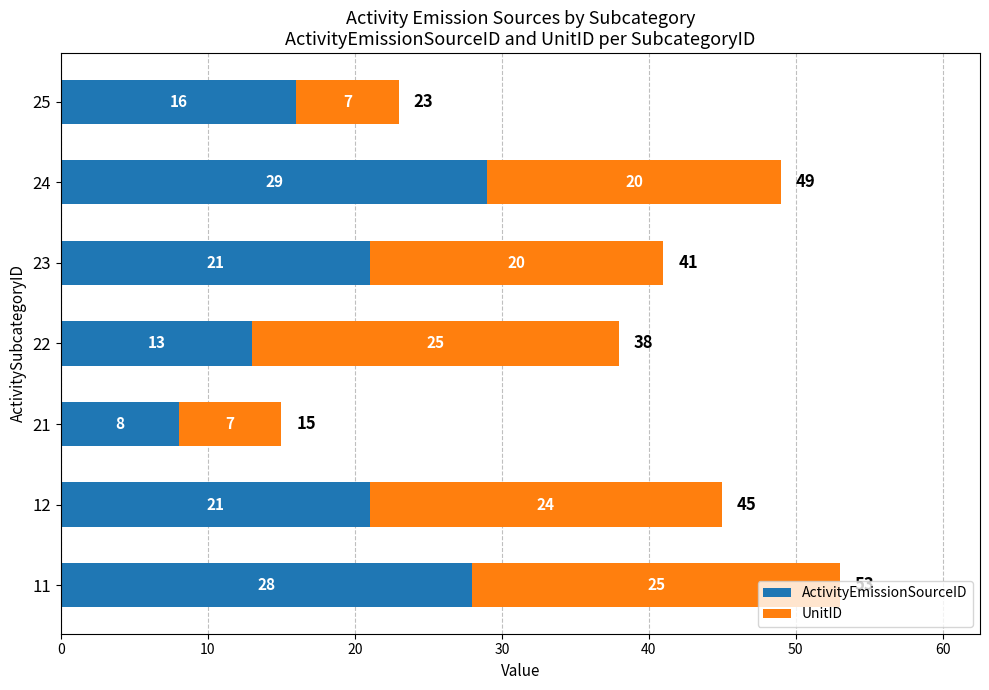

What is the difference between the second highest and minimum values in the ActivityEmissionSourceID series?

20